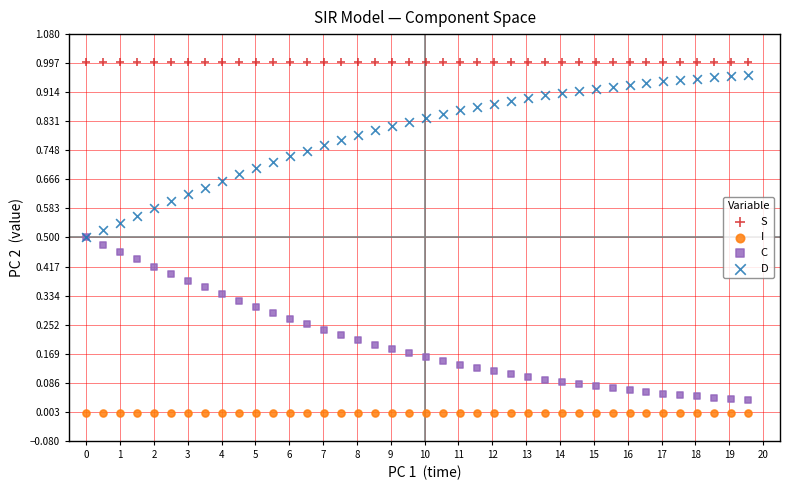

What are all the series names shown in the legend?

S, I, C, D